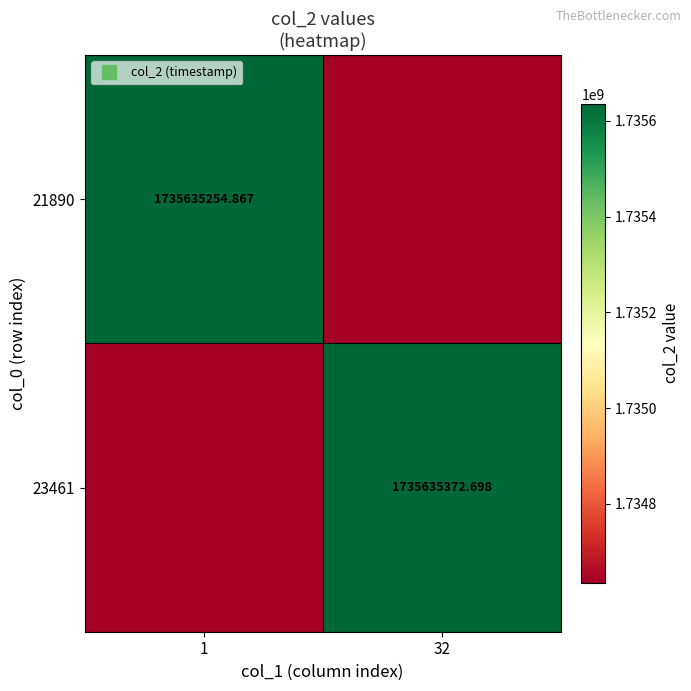

How many data points in 23461 are less than 1735635372?

1